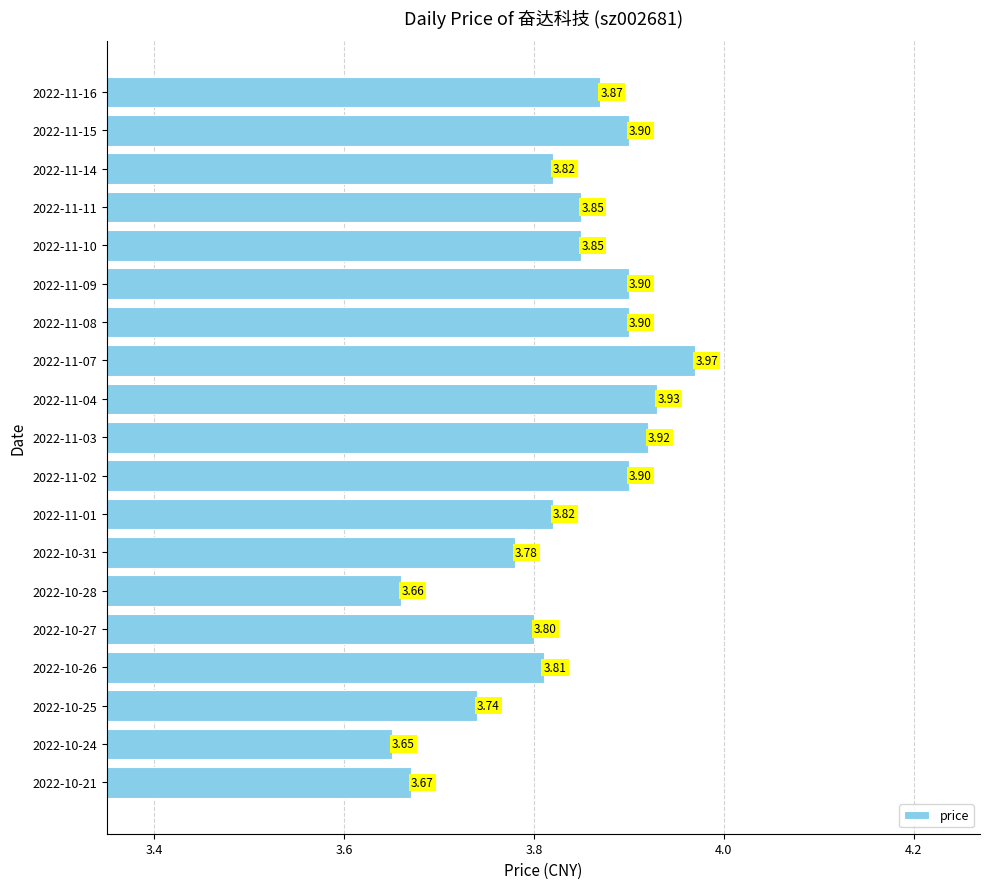

What is the average value?

3.8